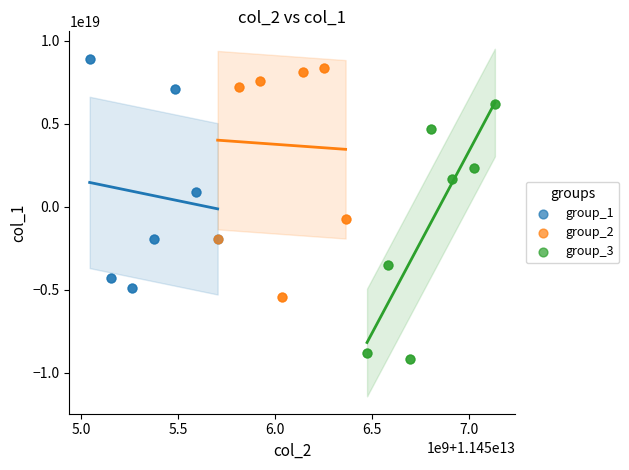

Which series has the widest spread of Y values?

group_3